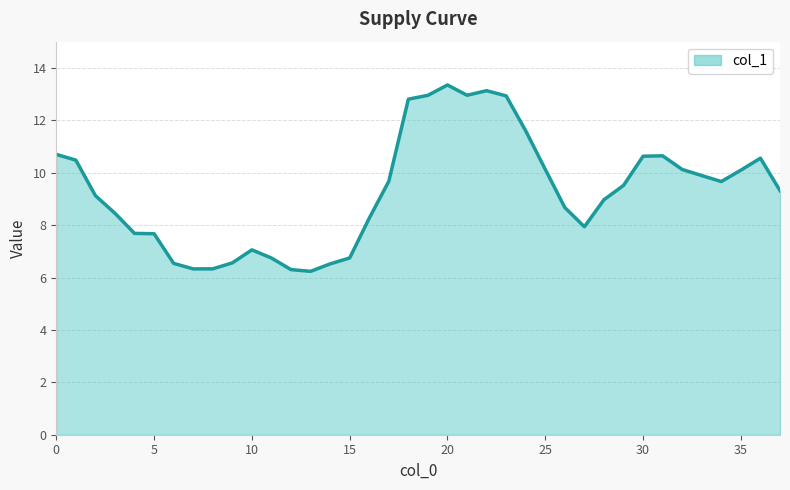

What is the smallest value displayed?

6.2